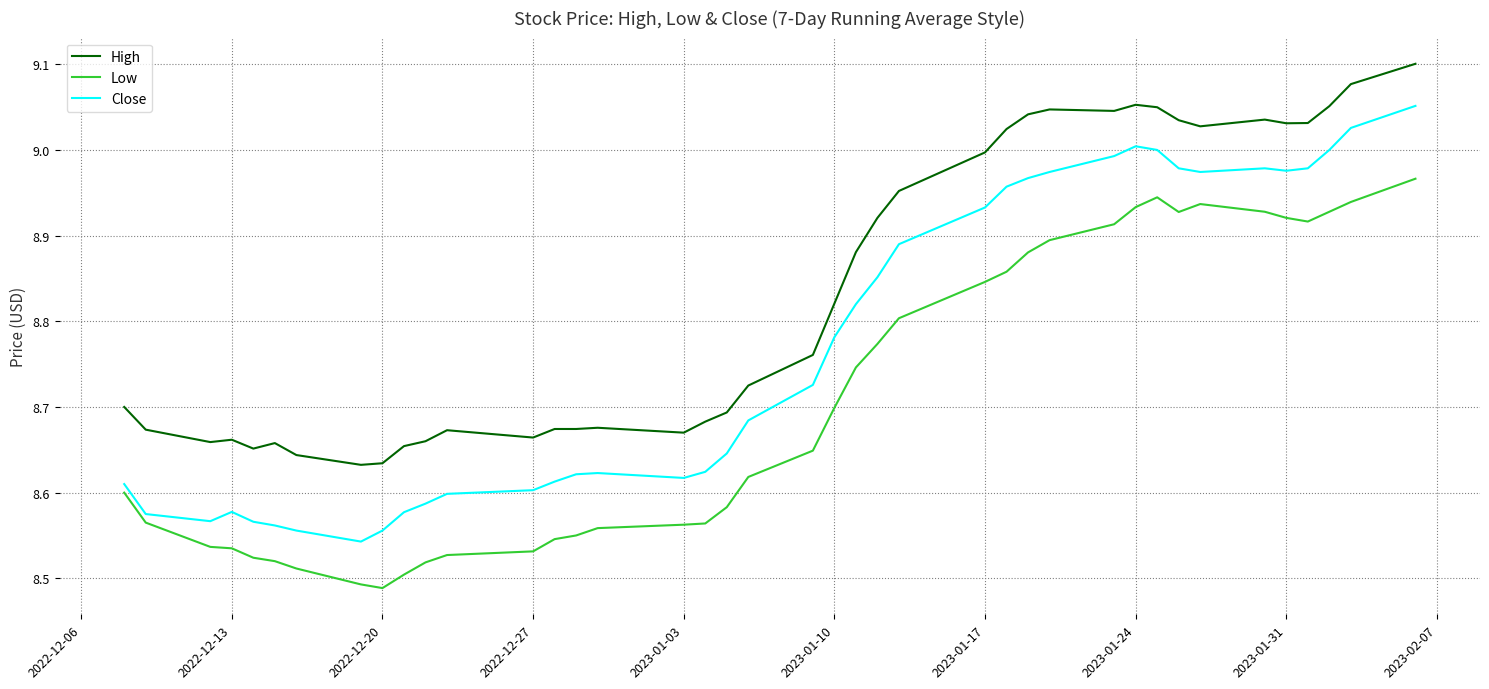

Which series has the largest range (max minus min)?

Close